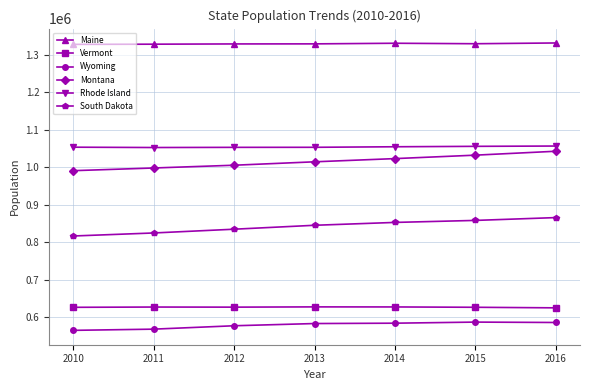

What is the spread (max minus min) of values at 2015?

742898